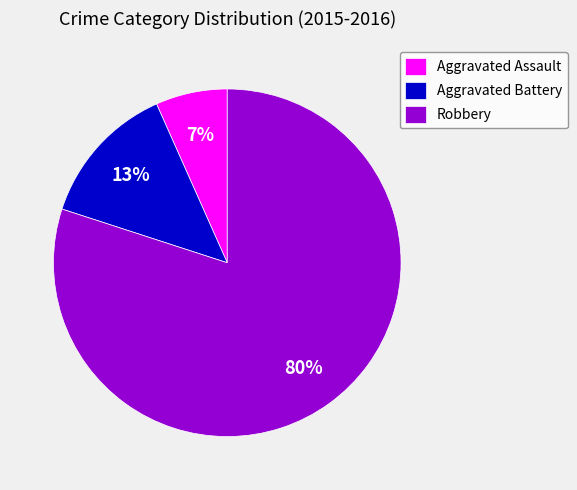

Is there any slice that represents more than half of the pie?

Yes